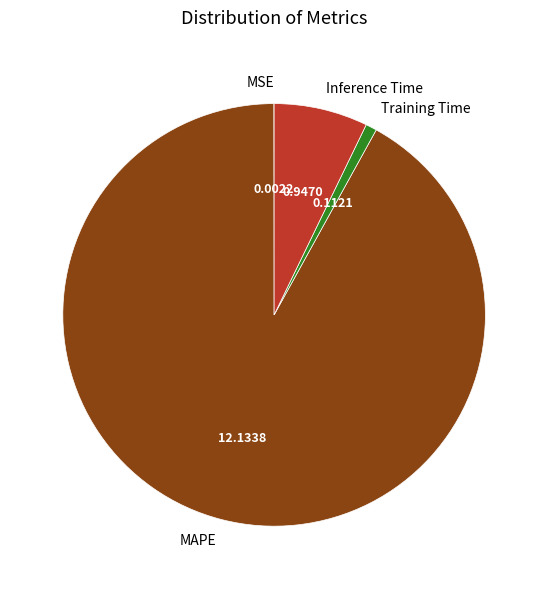

Is the sum of Inference Time and Training Time greater than half?

No